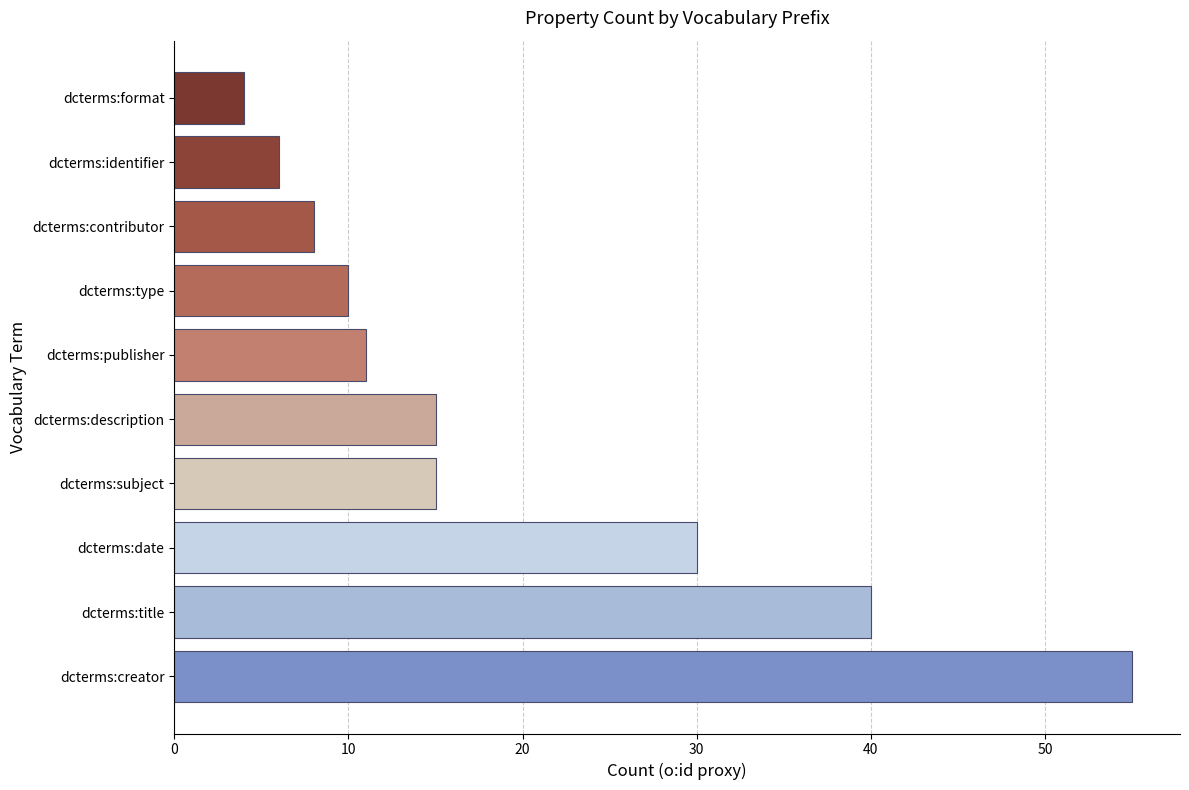

How many data points are less than 15?

5